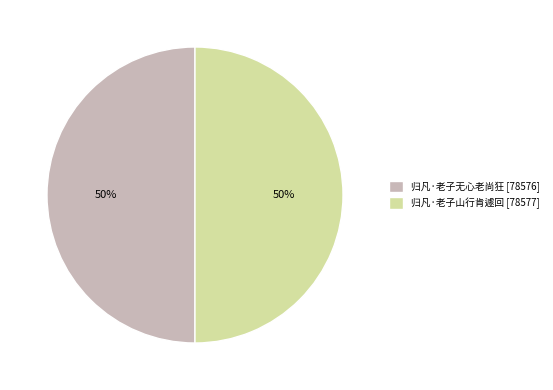

Combined, do 归凡·老子山行肯遽回 [78577] and 归凡·老子无心老尚狂 [78576] account for over 50%?

Yes